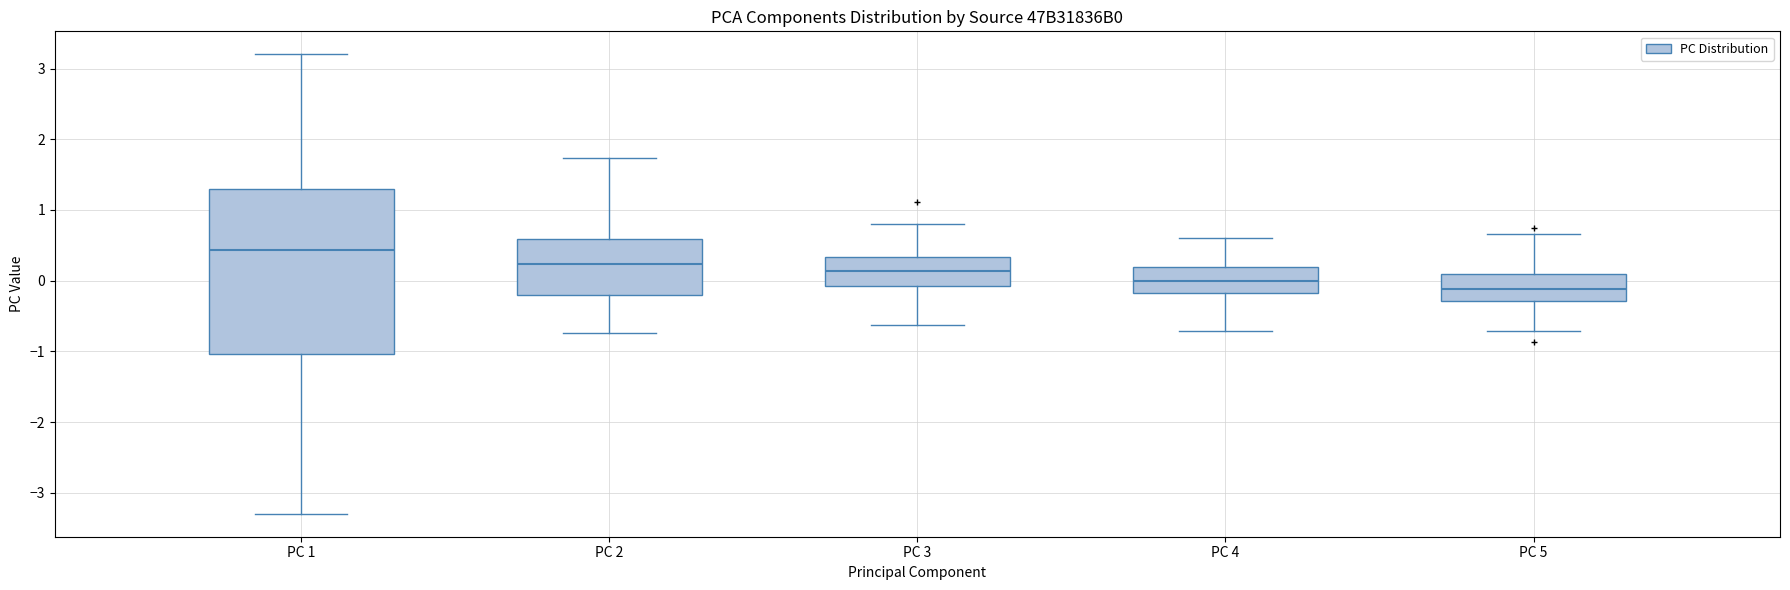

Where is the upper edge of the box for PC 5 on the y-axis? The values are not printed on the chart, so give them approximately, as read against the axis.

0.1